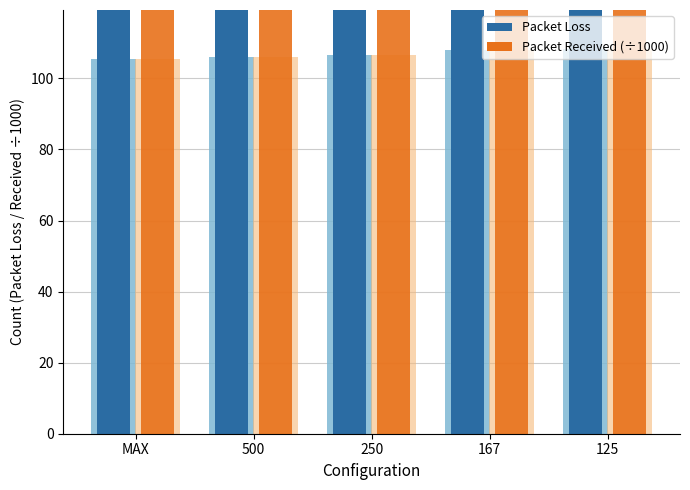

How many bars are there in each group?

2